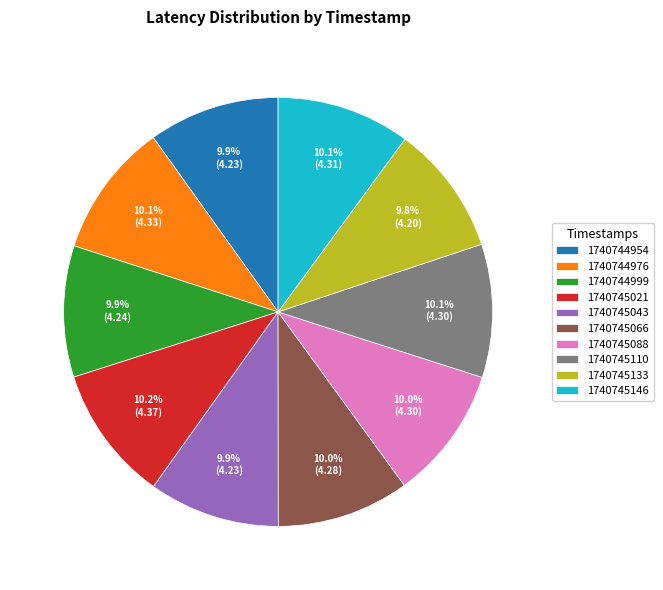

Is it true that 1740744999 is 1% of the pie?

False